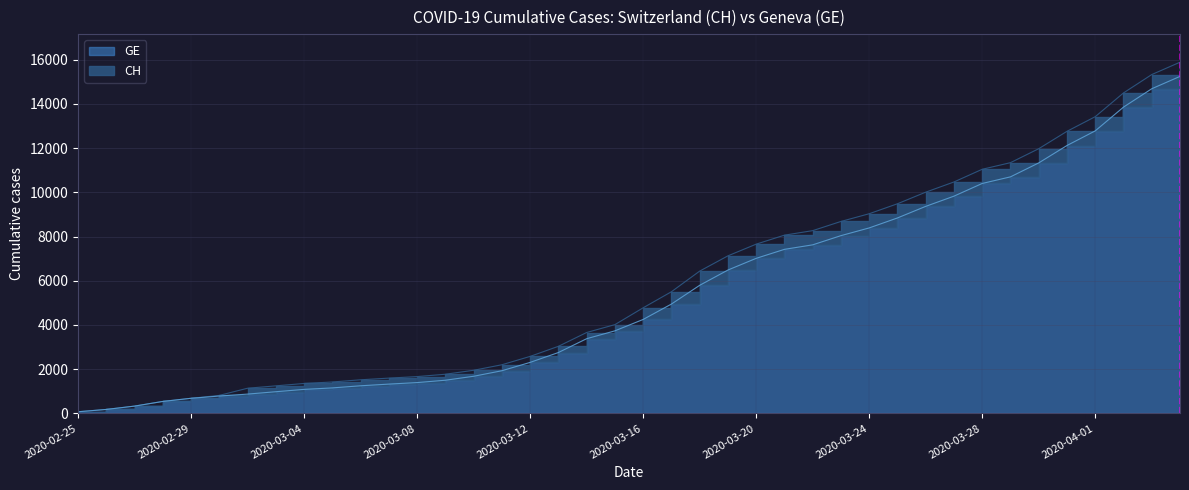

What is the sum of all CH values?

233461